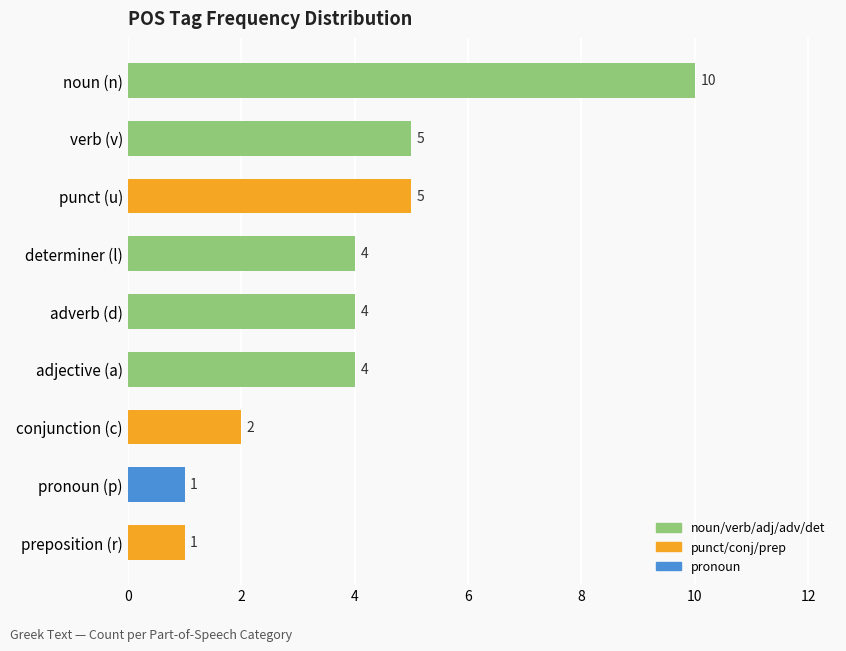

How many values are below 4?

3